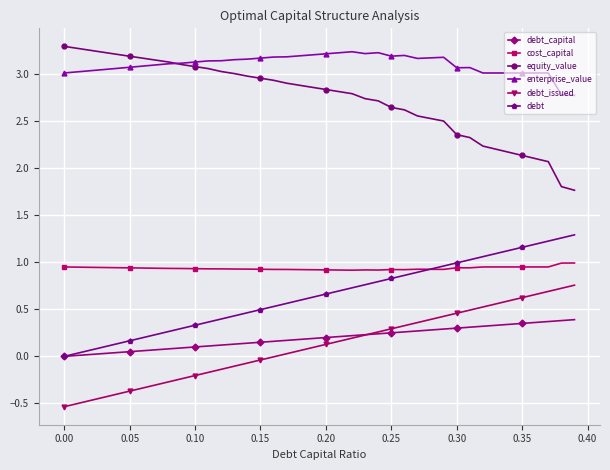

How many lines are shown in the chart?

6